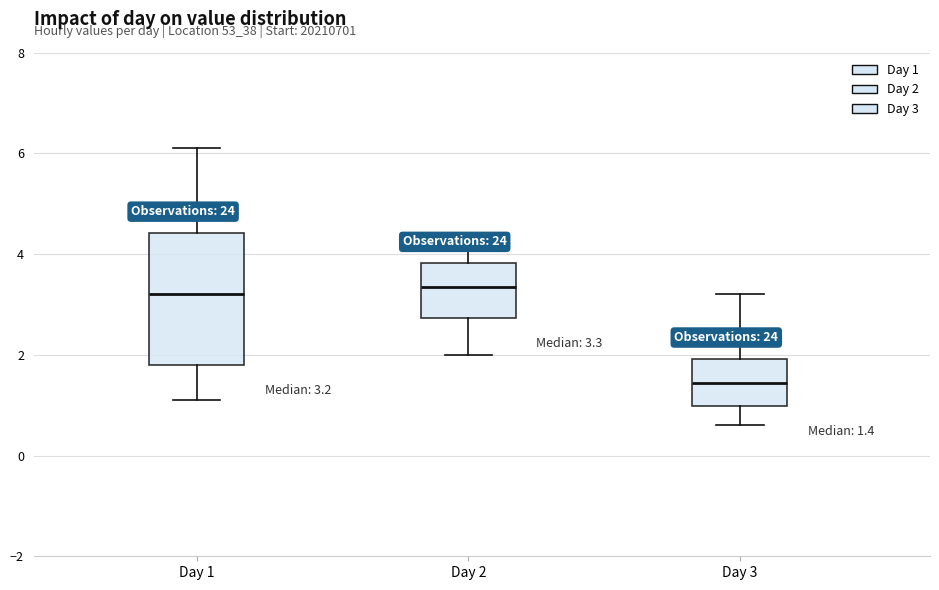

Which box is the tallest, from its lower edge to its upper edge?

Day 1